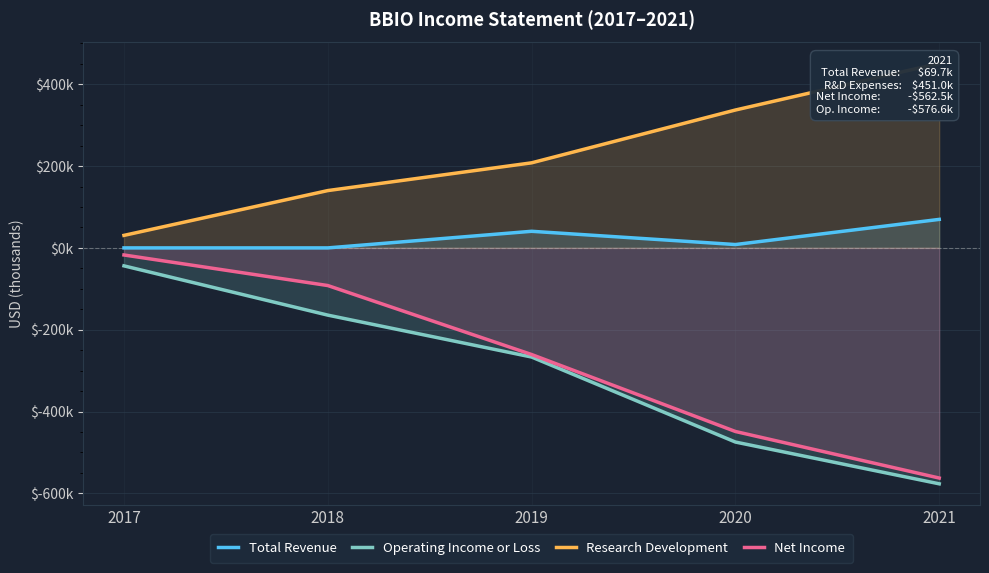

Reading left to right, extract all data points from this chart.

Total Revenue: 2017=0	2018=0	2019=40600	2020=8200	2021=69700
Operating Income or Loss: 2017=-43900	2018=-164300	2019=-266700	2020=-474500	2021=-576600
Research Development: 2017=30600	2018=140100	2019=207900	2020=337000	2021=451000
Net Income: 2017=-17300	2018=-92000	2019=-260600	2020=-448700	2021=-562500